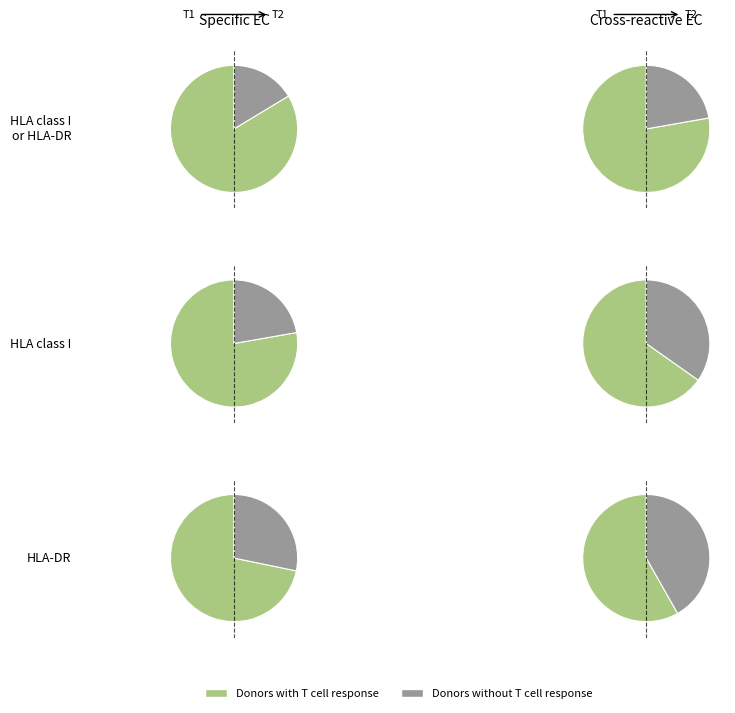

True or false: Despin accounts for 18% of the total.

False